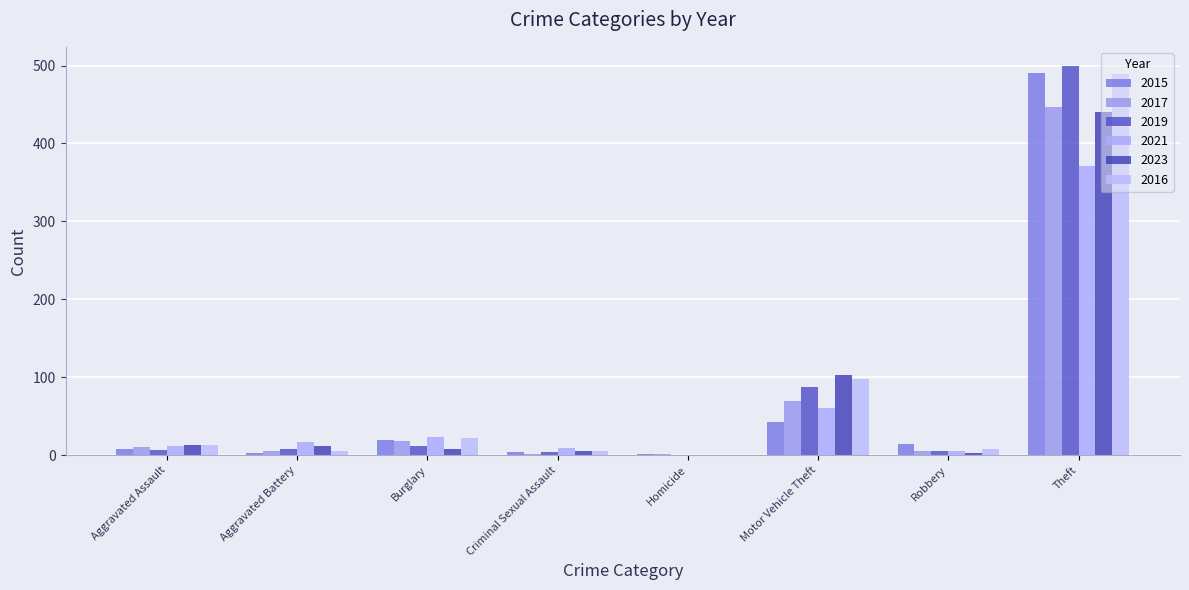

Count the number of categories in the chart.

8